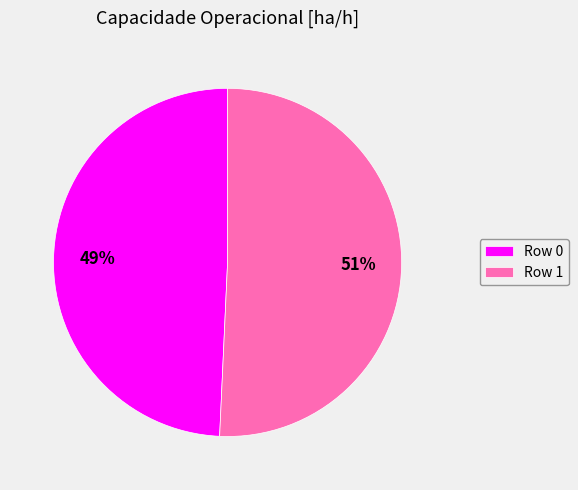

What percentage is the Row 1 slice, to the nearest percent?

51%